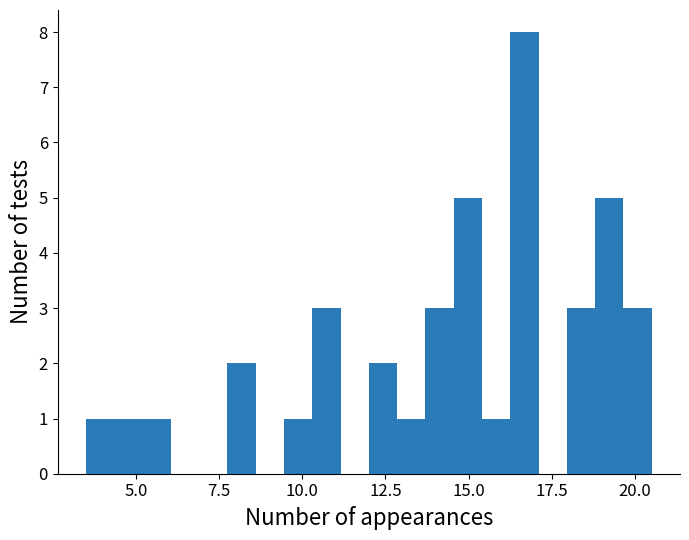

Around what value on the x-axis is the tallest bar? Give the approximate position of its centre, as read against the axis.

16.5